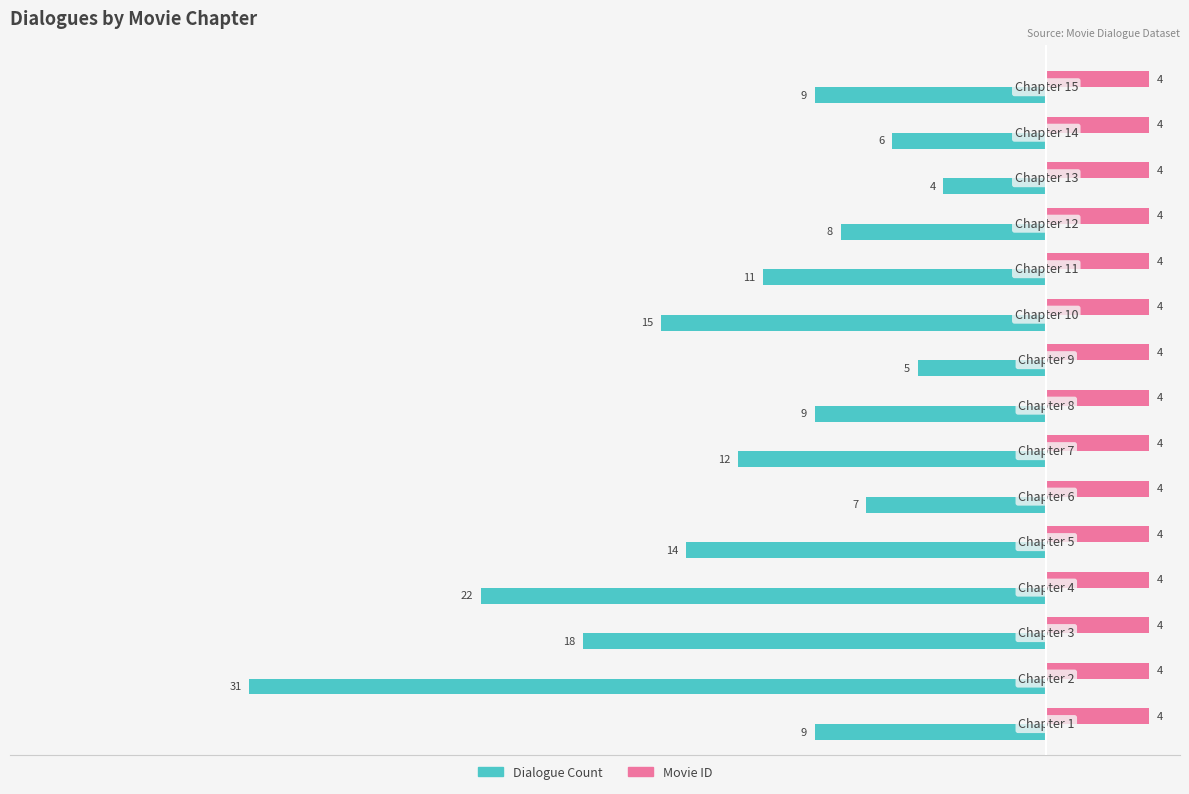

Rank the series by their maximum value, from highest to lowest.

Movie ID, Dialogue Count